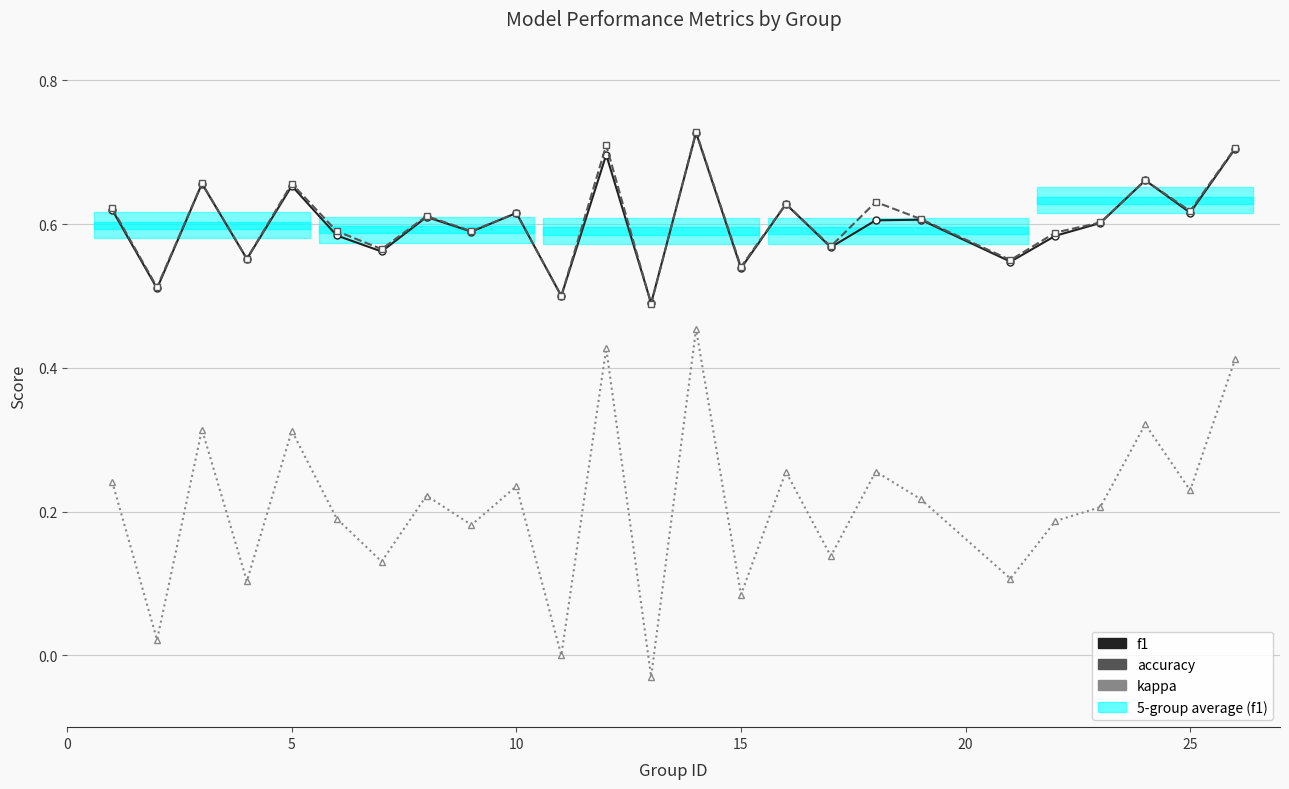

What is the sum of all accuracy values?

15.1